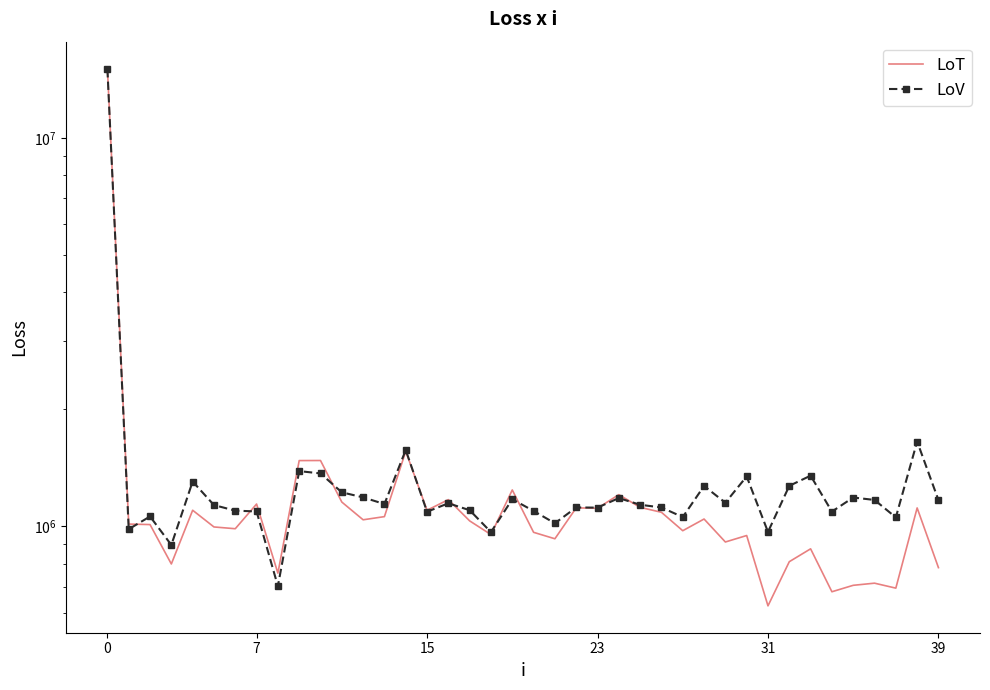

How many data points in LoV are above 1142000?

19